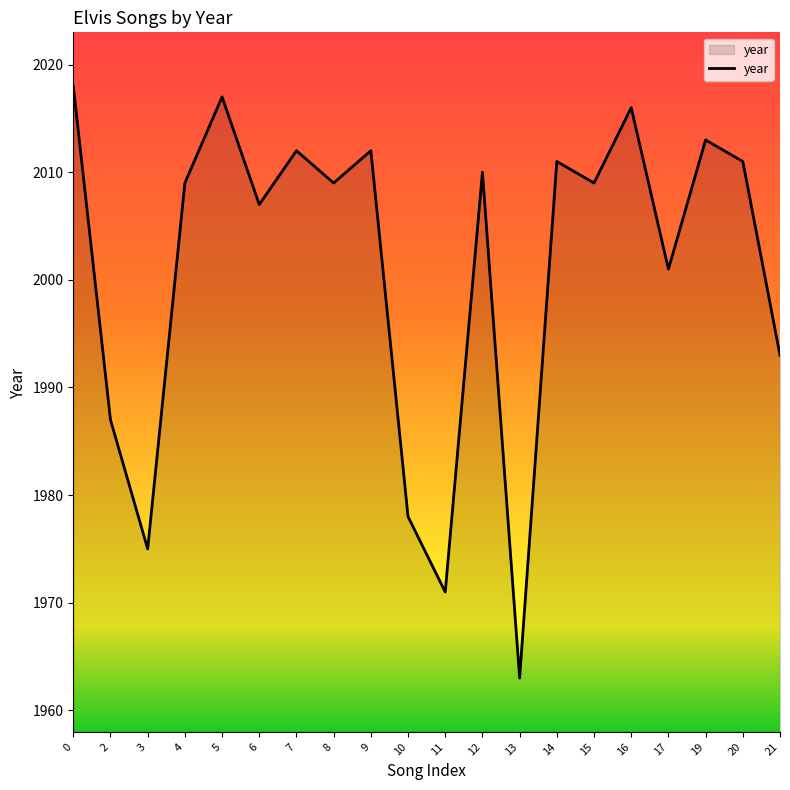

The chart shows a value of 3403 at 10. True or false?

False